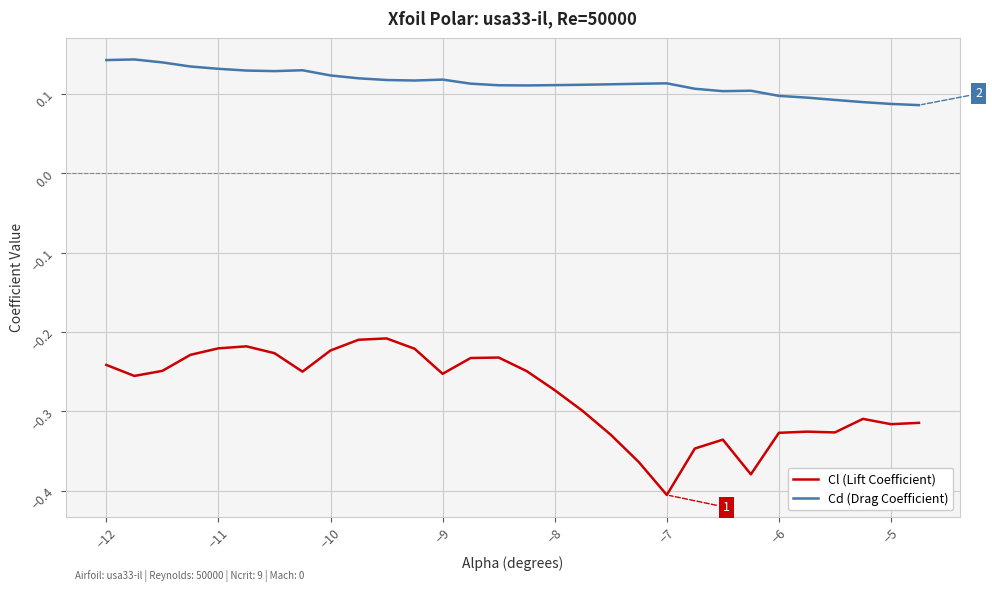

True or false: Cl (Lift Coefficient) and Cd (Drag Coefficient) intersect in this chart.

False